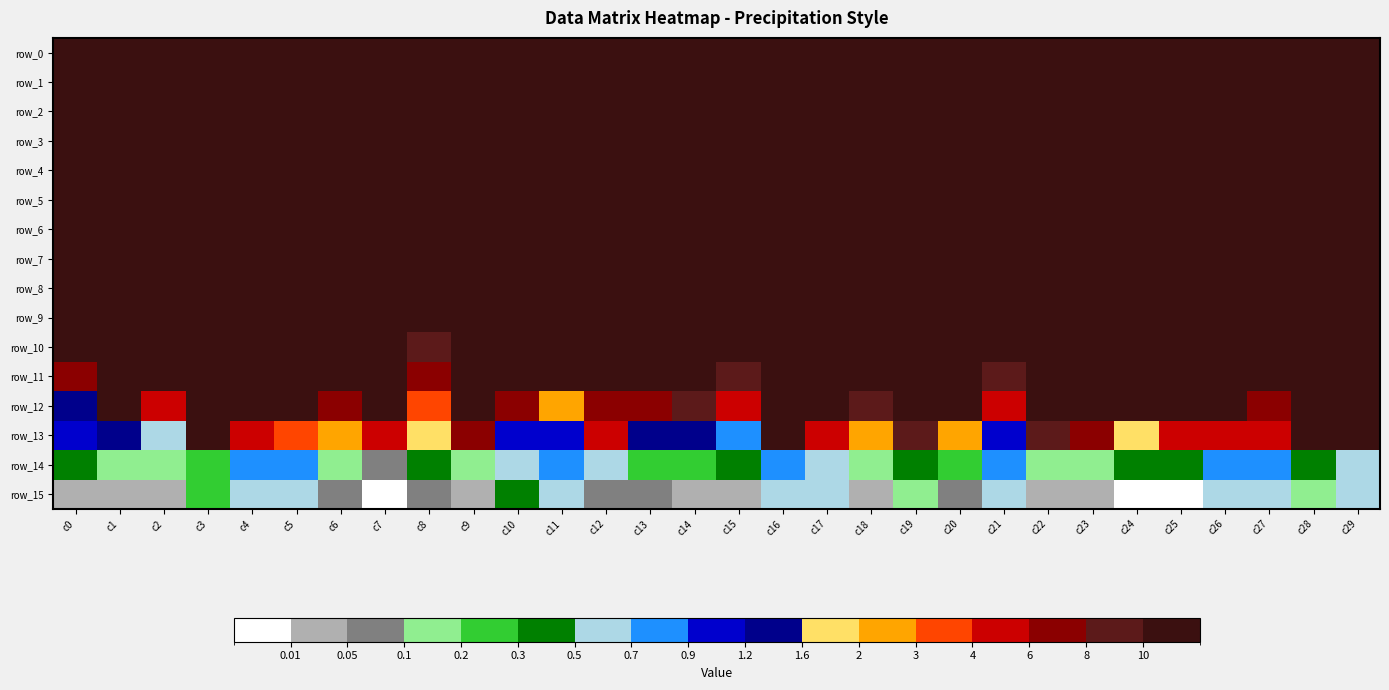

What is the sum of the row_0 values at c25 and c19?

706.8